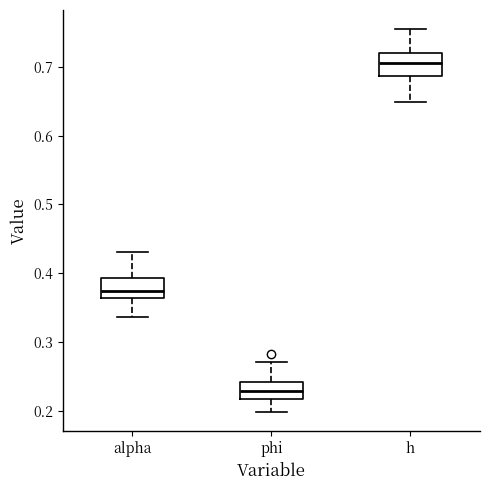

Where is the upper edge of the box for alpha on the y-axis? The values are not printed on the chart, so give them approximately, as read against the axis.

0.39